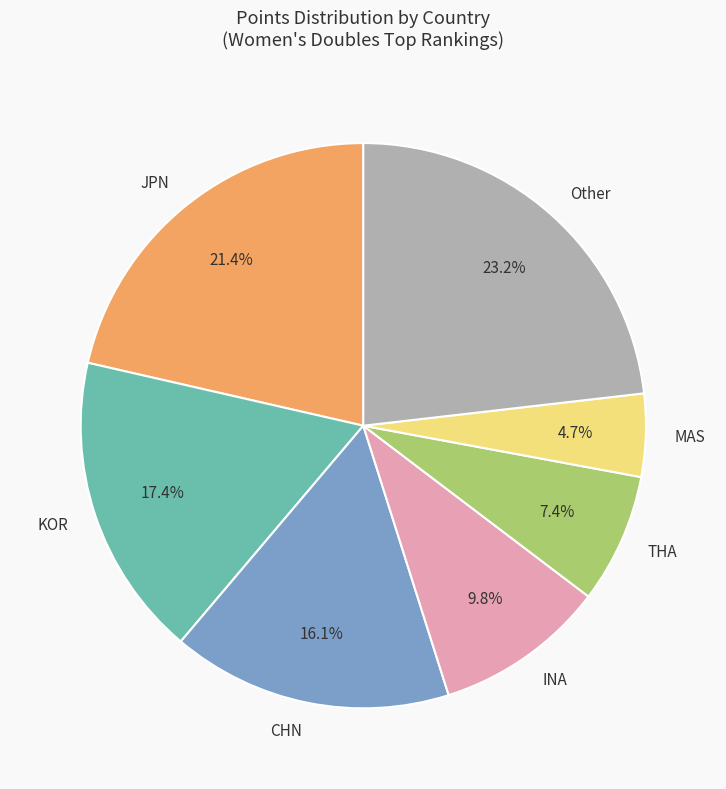

What is the smallest slice in the pie chart?

MAS